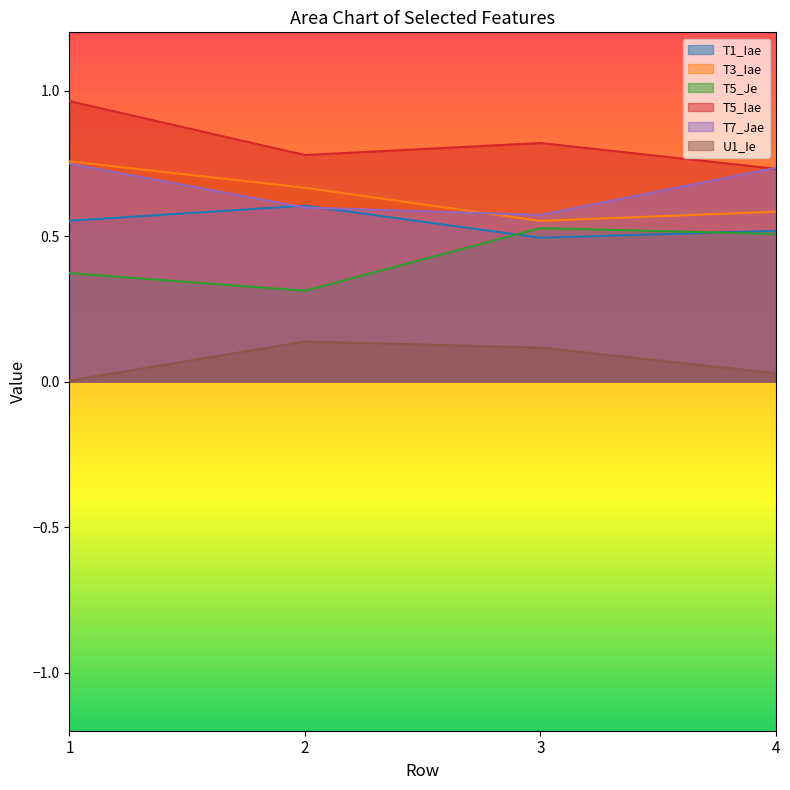

What are all the series names shown in the legend?

T1_Iae, T3_Iae, T5_Je, T5_Iae, T7_Jae, U1_Ie